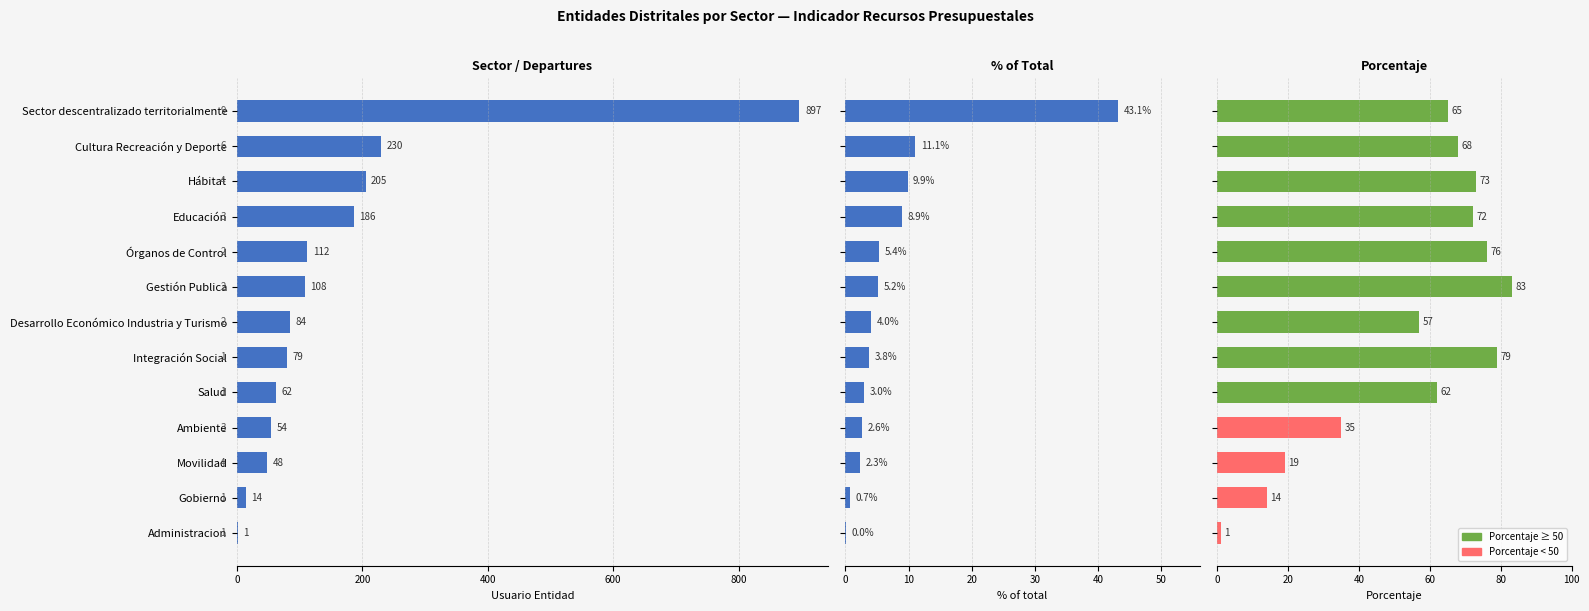

How many values in the Usuario Entidad series exceed 84?

6